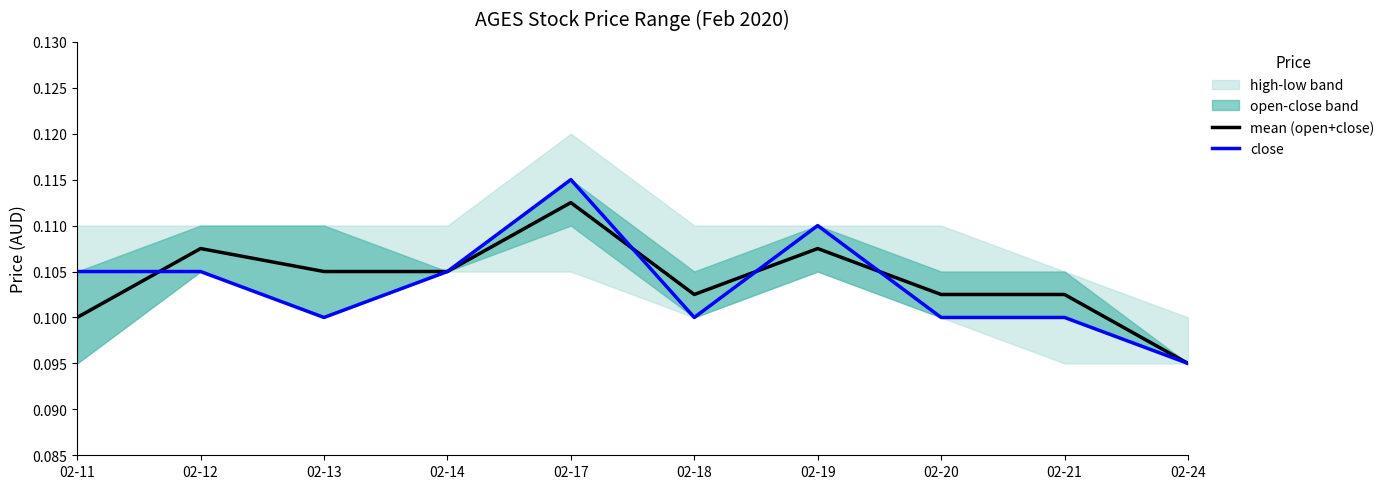

The value of mean (open+close) at 02-13 is 0.2. True or false?

False